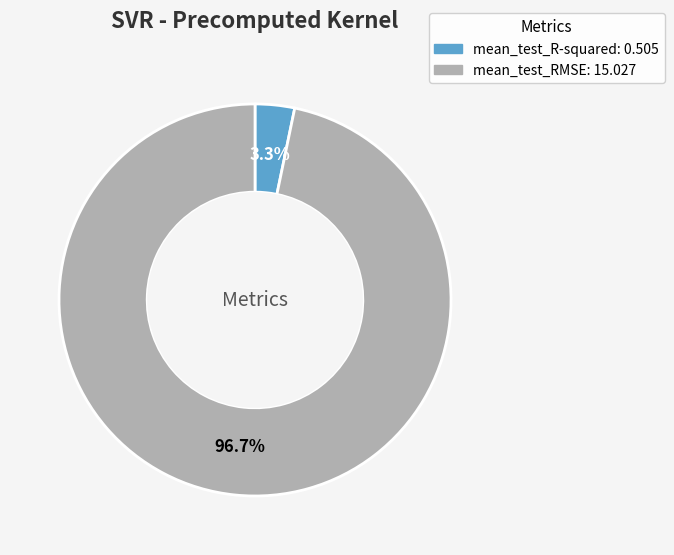

Which slice is the smallest?

mean_test_R-squared